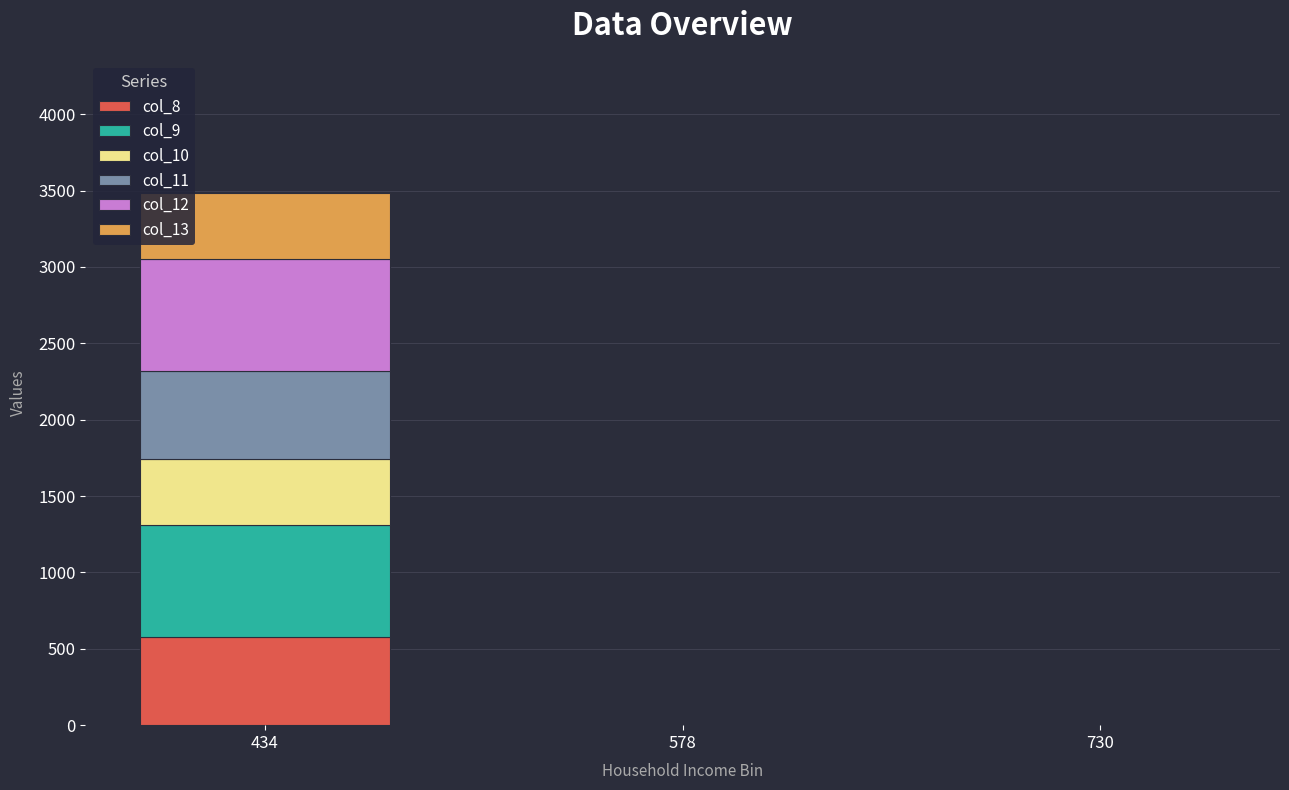

True or false: col_8 has a value of 334 at 434.

False